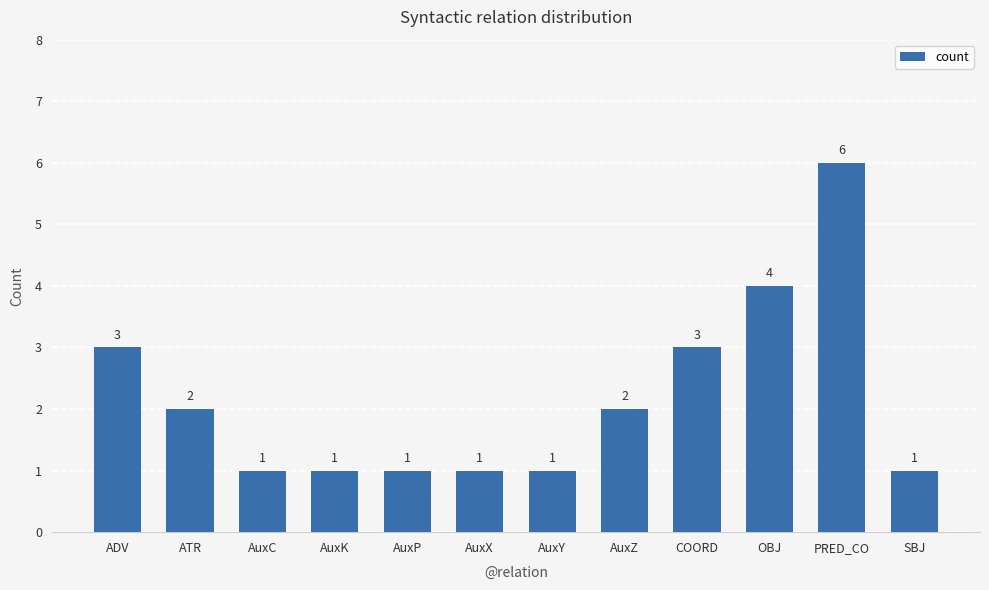

Is it true that the value at AuxP is 0?

False